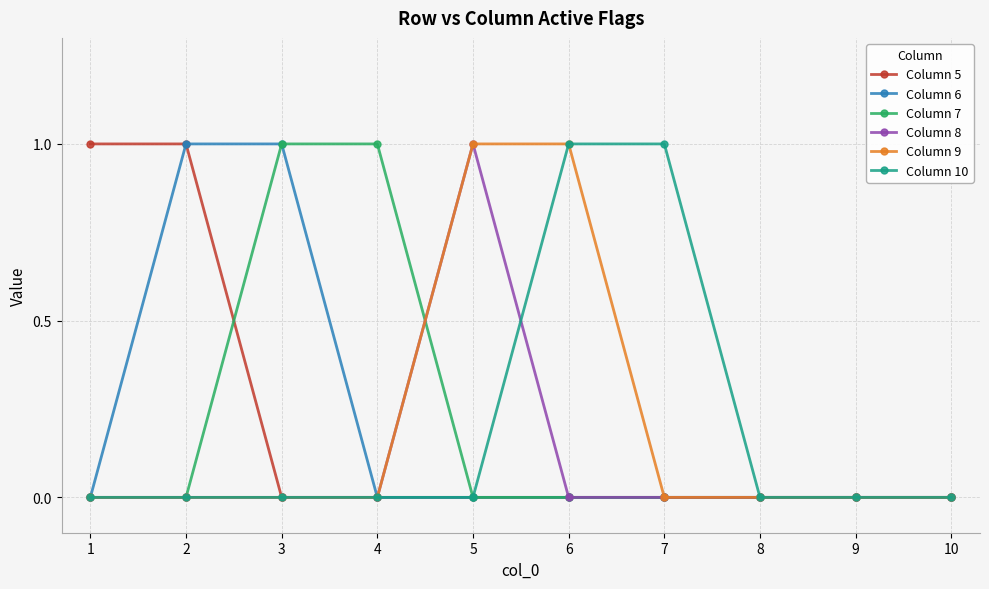

What is the difference between the Column 8 values at 2 and 5?

1